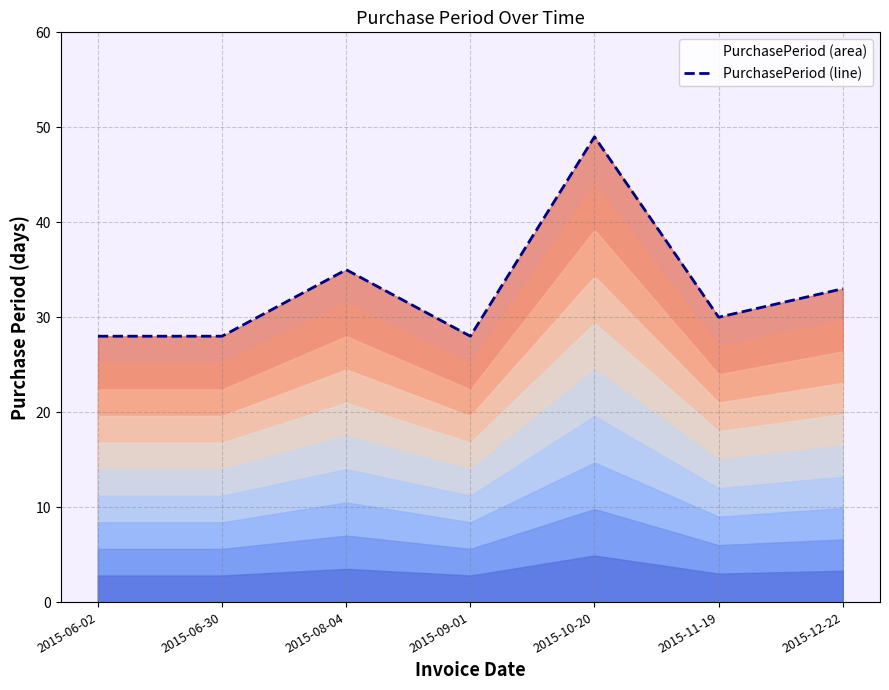

True or false: the data shows 33 at 2015-12-22.

True